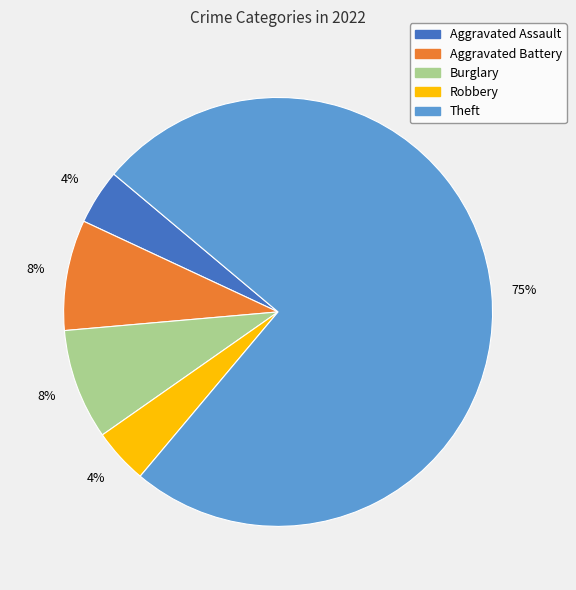

To the nearest percent, what is the average slice percentage?

20%